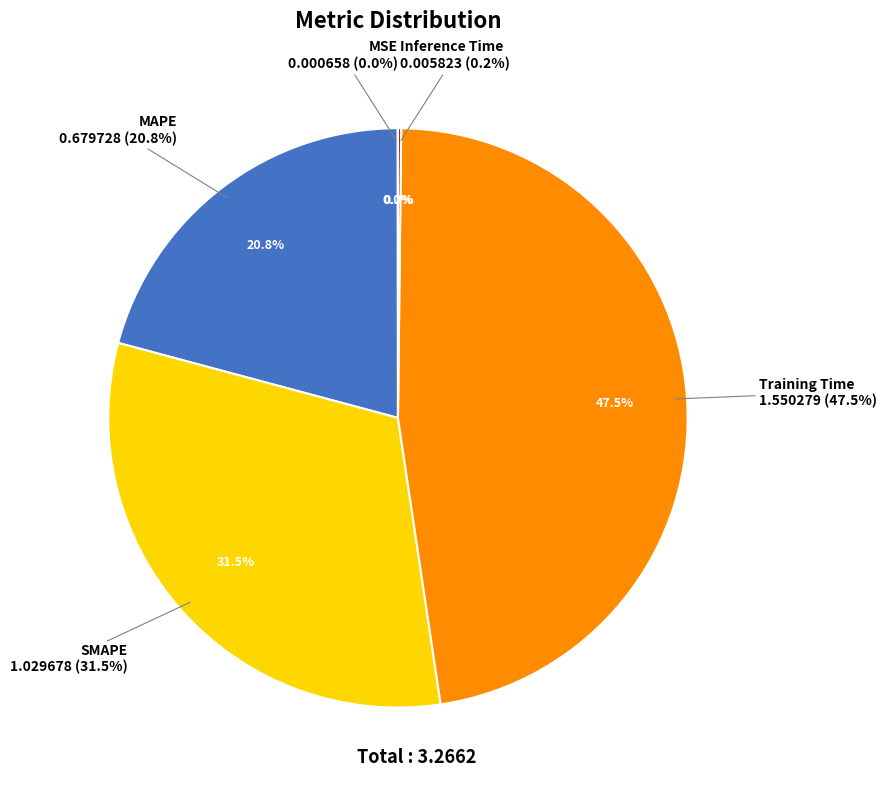

Is there any slice that represents more than half of the pie?

No